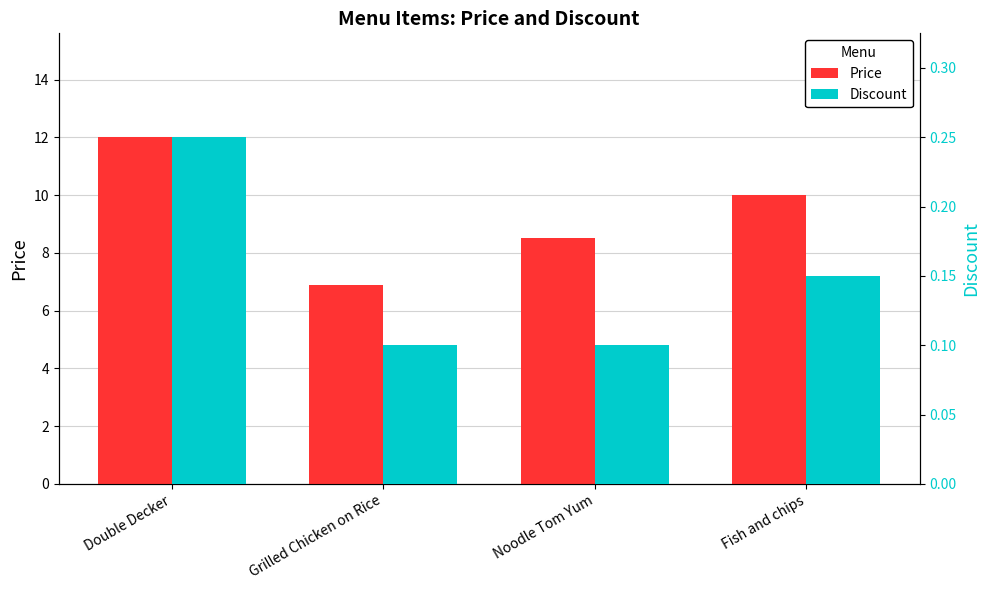

How many bars are there in each group?

2